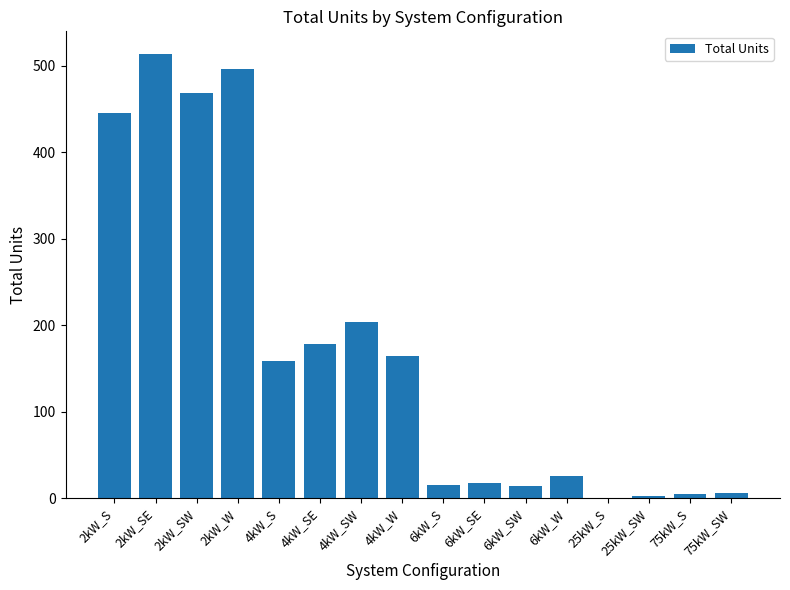

What is the ratio of the value at 4kW_W to the value at 6kW_S?

10.9